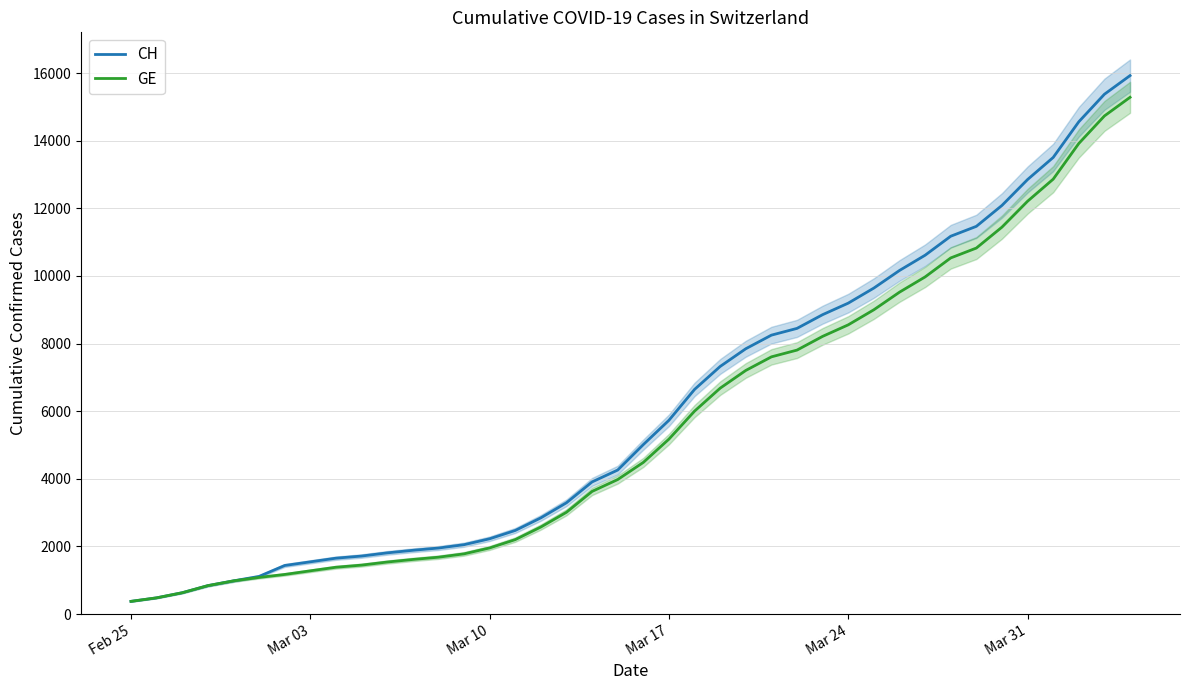

What are all the series names shown in the legend?

CH, GE